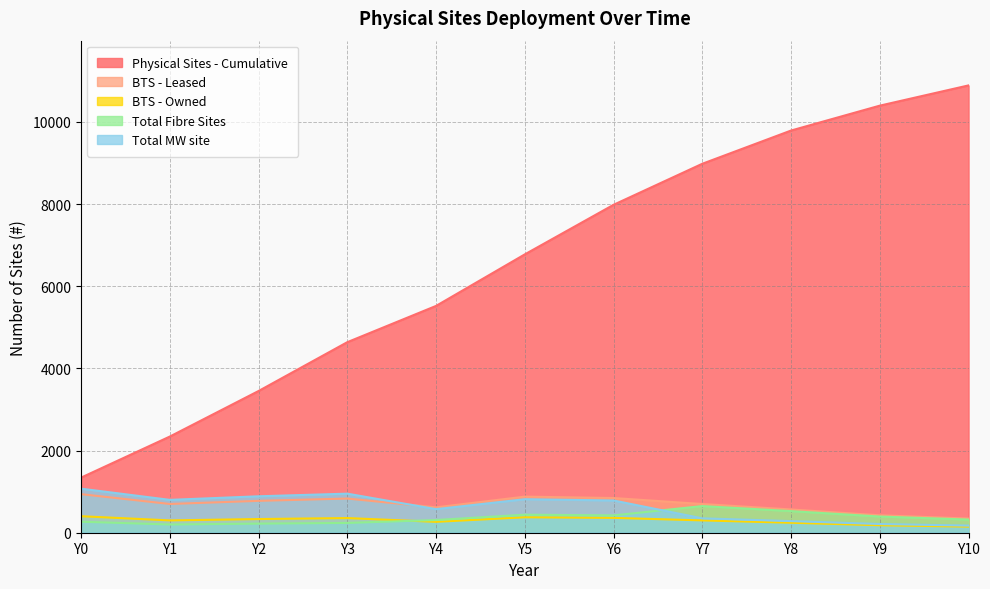

Read the Total Fibre Sites value at Y8.

526